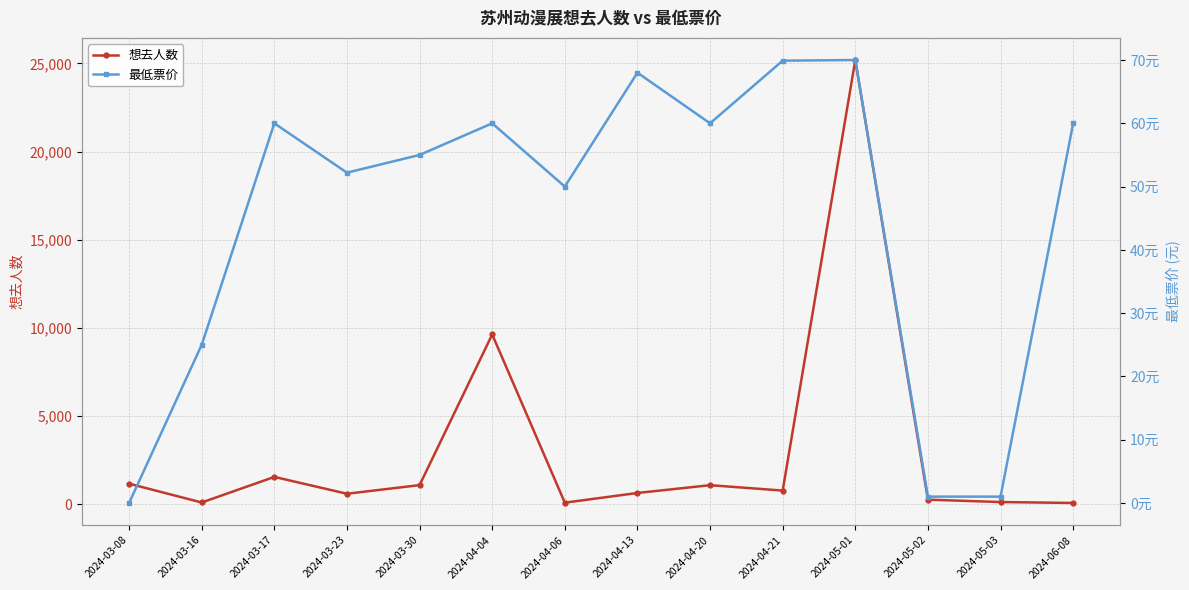

What value does the 最低票价 series have at 2024-04-21?

69.9